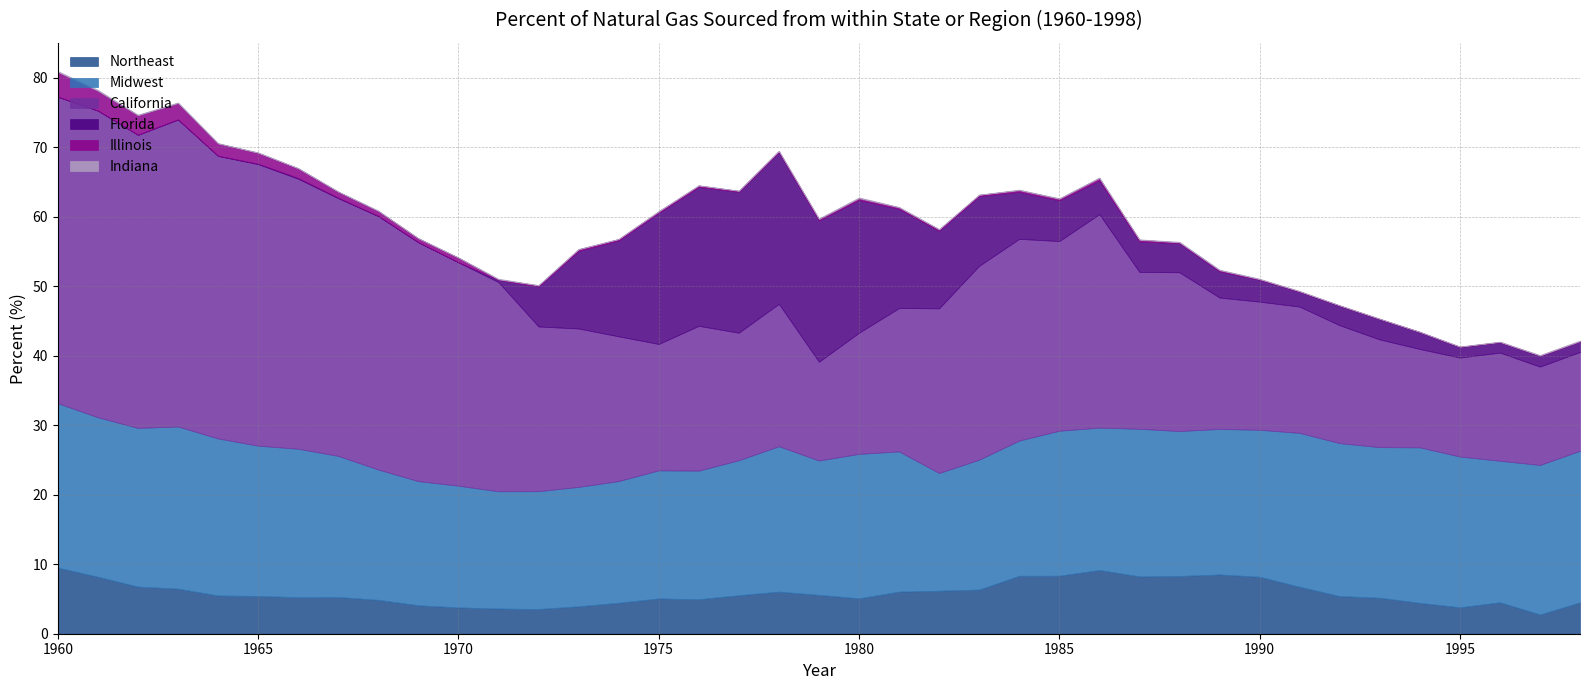

Where is the first local maximum for Indiana?

1968